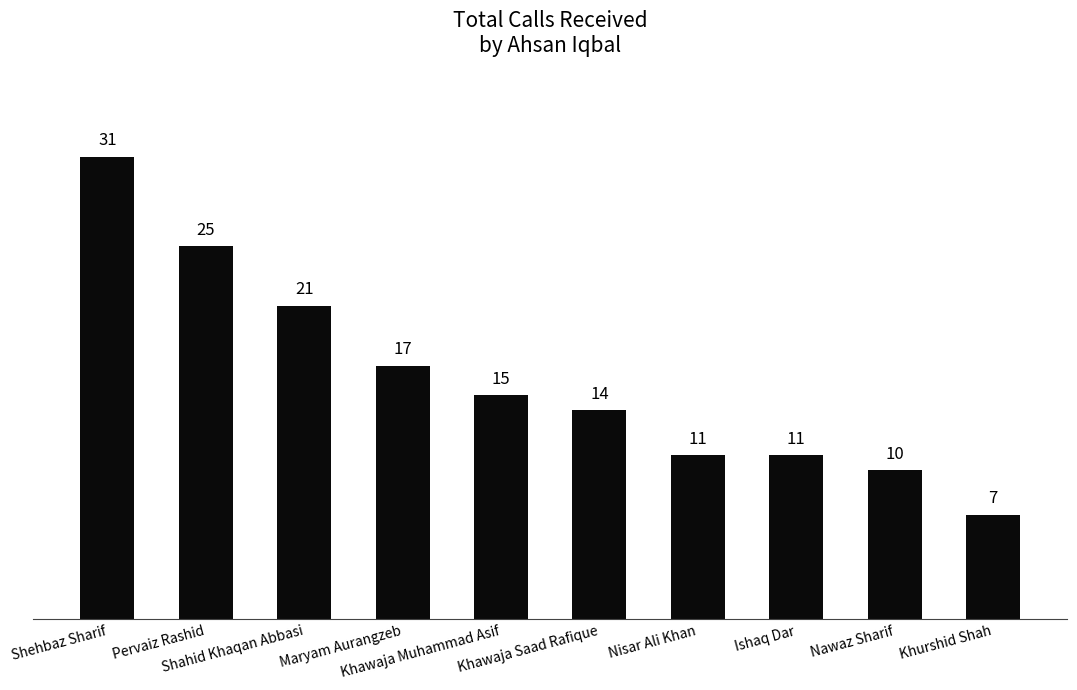

What is the change in value from Shehbaz Sharif to Khawaja Saad Rafique?

-17